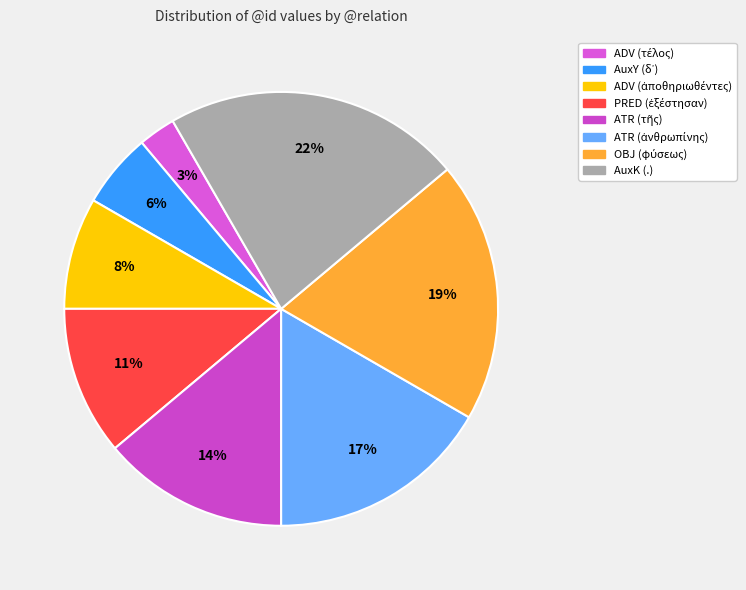

Is OBJ (φύσεως) the majority of the pie?

No